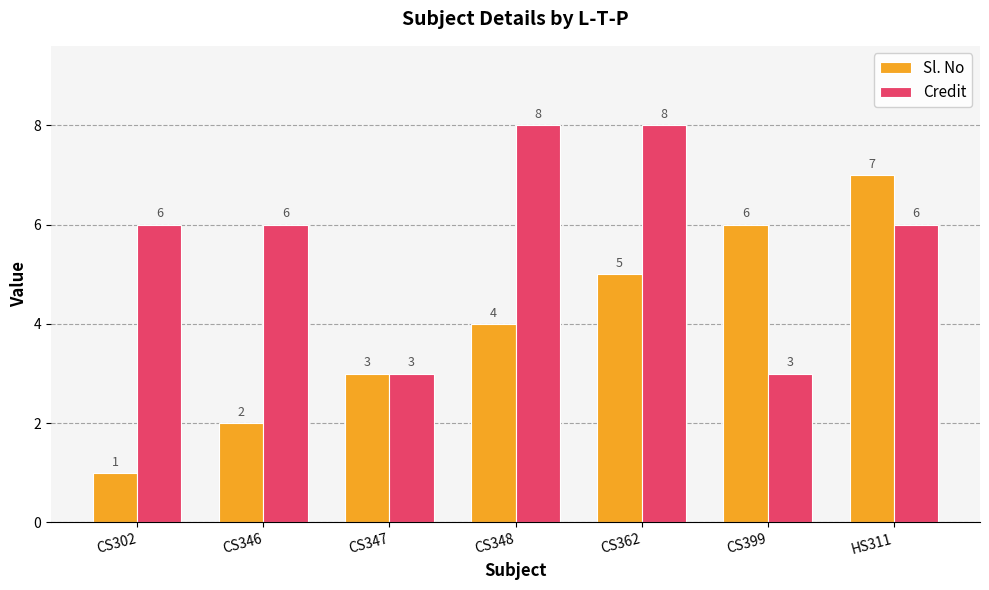

Is the value of Sl. No at CS346 greater than the value of Credit at HS311?

No